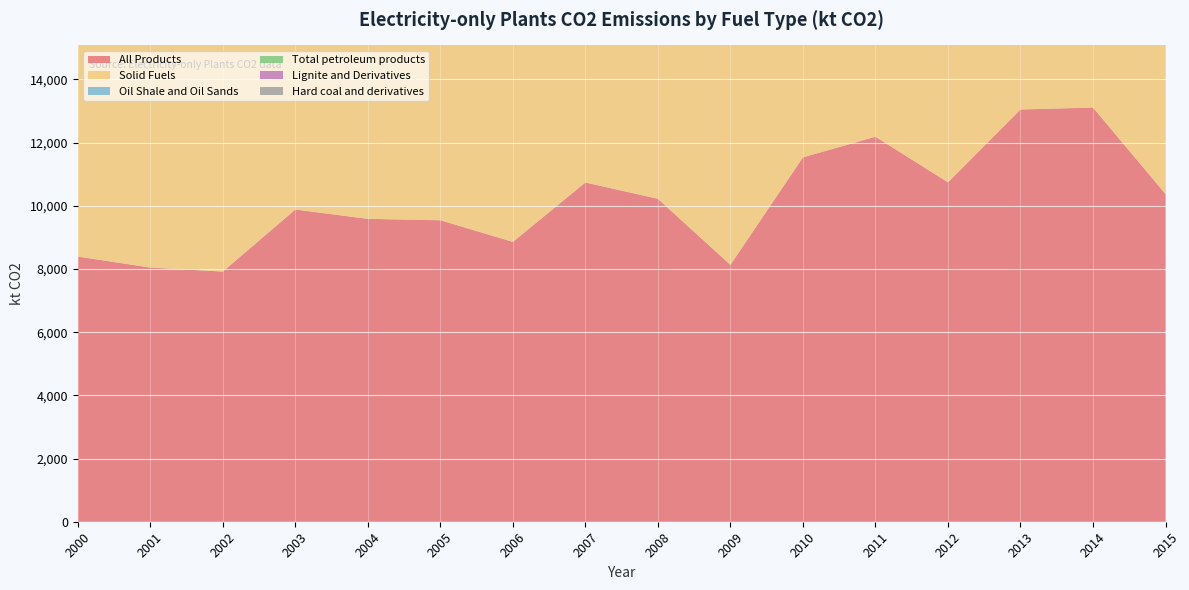

Reading left to right, list all the values displayed in this chart.

All Products: 2000=8393.9	2001=8045.1	2002=7918.5	2003=9881.7	2004=9586.8	2005=9543.0	2006=8857.2	2007=10737.8	2008=10221.5	2009=8131.4	2010=11533.2	2011=12186.6	2012=10743.5	2013=13048.3	2014=13110.3	2015=10372.8
Solid Fuels: 2000=8320.4	2001=7958.2	2002=7819.0	2003=9791.6	2004=9496.6	2005=9451.7	2006=8752.6	2007=10636.5	2008=10127.0	2009=7965.0	2010=11343.8	2011=12011.4	2012=10562.5	2013=12901.8	2014=12948.4	2015=10194.5
Oil Shale and Oil Sands: 2000=8320.4	2001=7958.2	2002=7807.0	2003=9785.8	2004=9494.8	2005=9451.7	2006=8752.6	2007=10636.5	2008=10126.1	2009=7965.0	2010=11343.8	2011=12011.4	2012=10559.3	2013=12896.7	2014=12945.8	2015=10191.2
Total petroleum products: 2000=28.0	2001=24.8	2002=18.5	2003=24.6	2004=30.8	2005=24.8	2006=21.4	2007=27.7	2008=27.9	2009=30.7	2010=31.0	2011=24.8	2012=46.4	2013=68.1	2014=34.1	2015=49.5
Lignite and Derivatives: 2000=0.0	2001=0.0	2002=12.0	2003=5.8	2004=1.8	2005=0.0	2006=0.0	2007=0.0	2008=0.9	2009=0.0	2010=0.0	2011=0.0	2012=3.2	2013=0.0	2014=0.0	2015=3.3
Hard coal and derivatives: 2000=0.0	2001=0.0	2002=0.0	2003=0.0	2004=0.0	2005=0.0	2006=0.0	2007=0.0	2008=0.0	2009=0.0	2010=0.0	2011=0.0	2012=0.0	2013=5.1	2014=2.6	2015=0.0